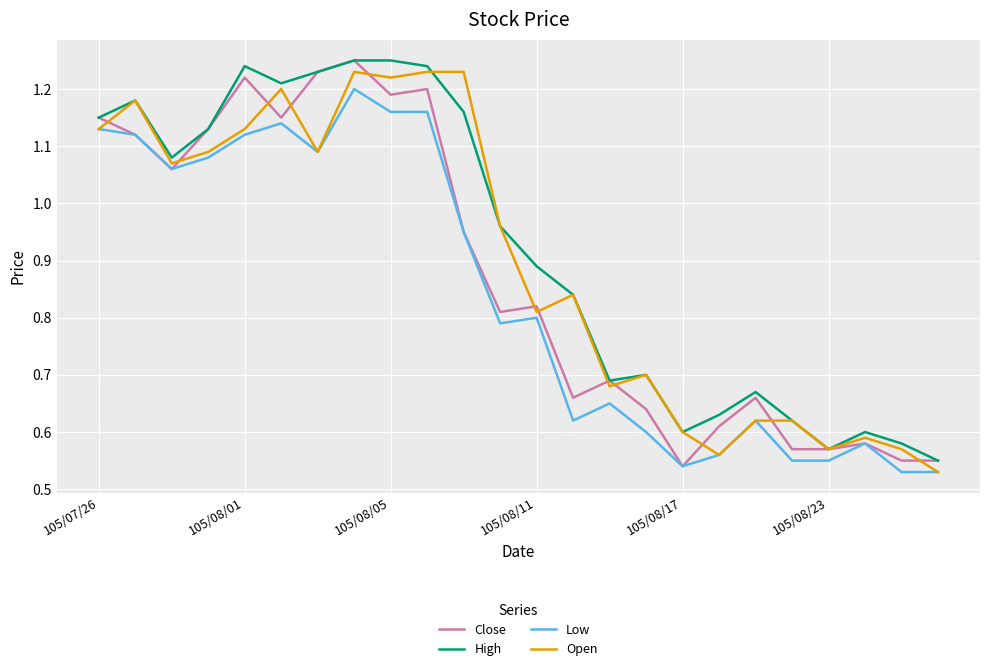

True or false: Low and High intersect in this chart.

False